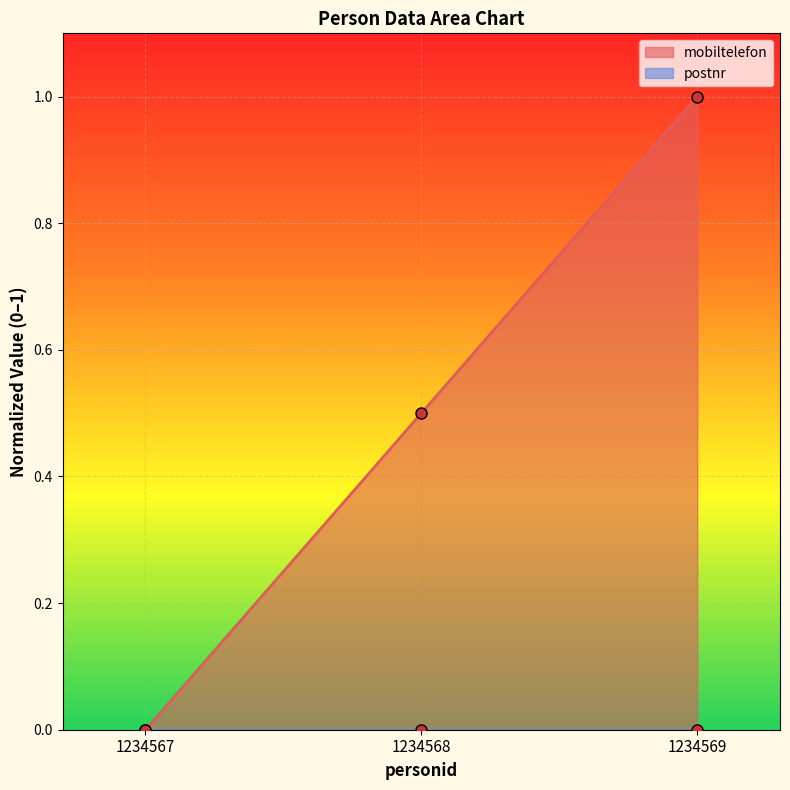

What is the sum of all values?

1.5